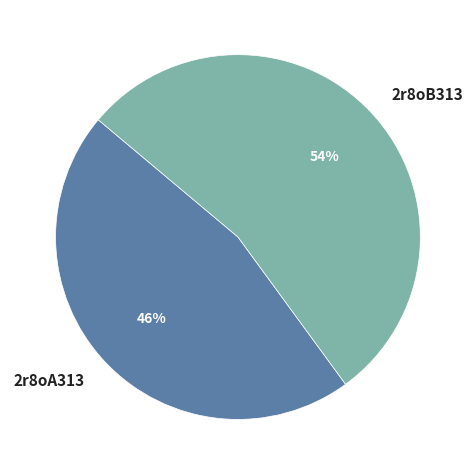

Which category accounts for the majority?

2r8oB313